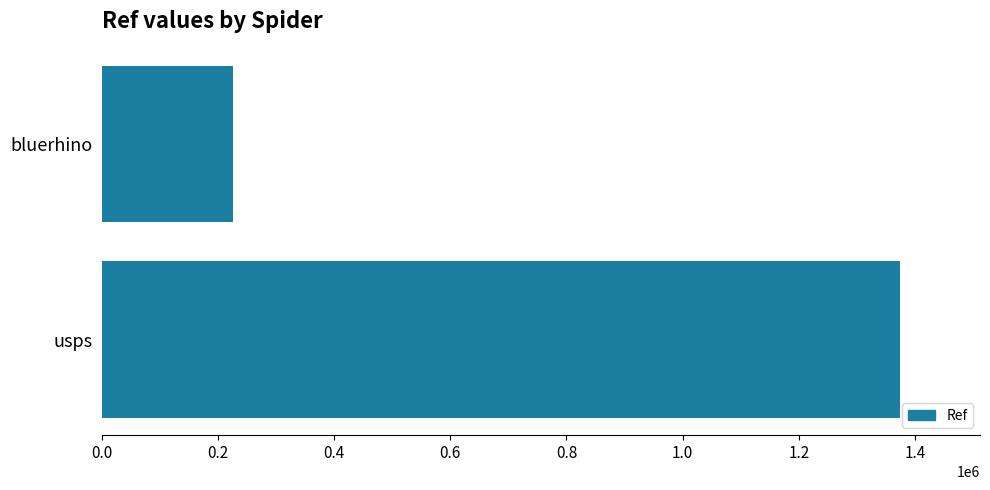

Reading top to bottom, what are all the values shown in this chart?

225715	1374686